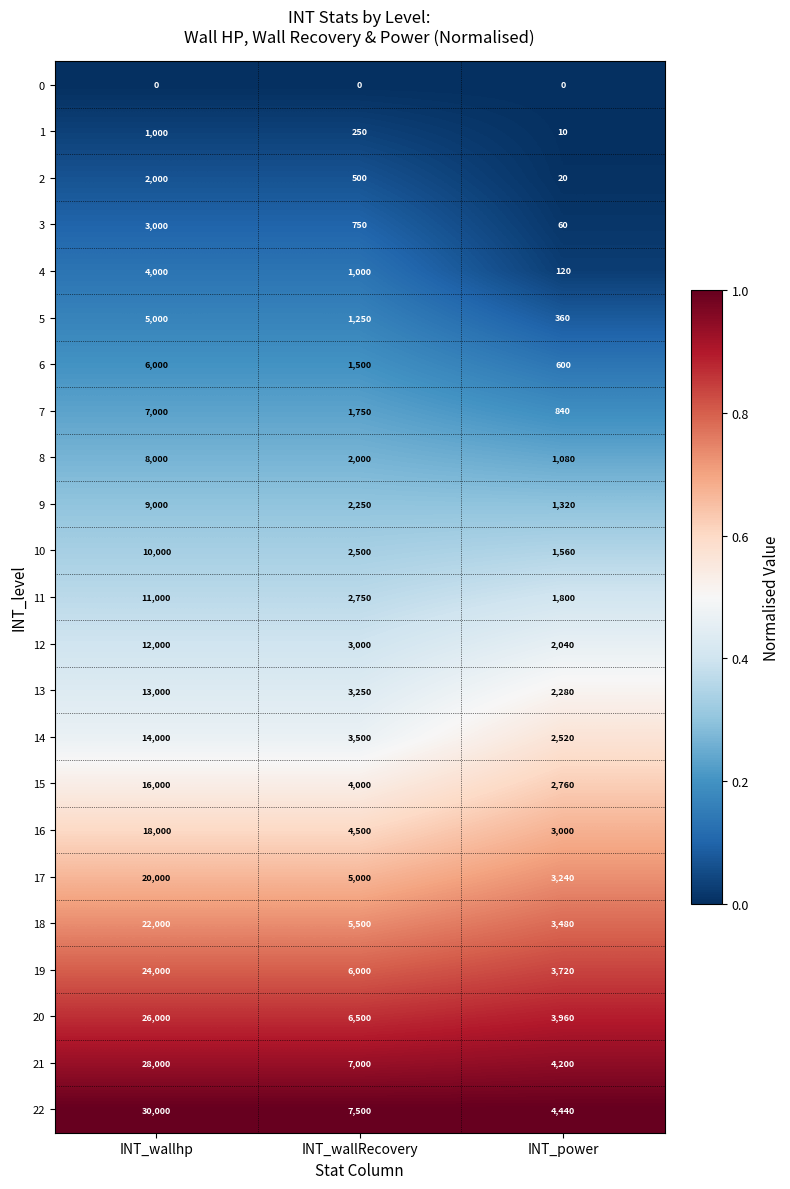

Which series has the largest total across all categories?

22